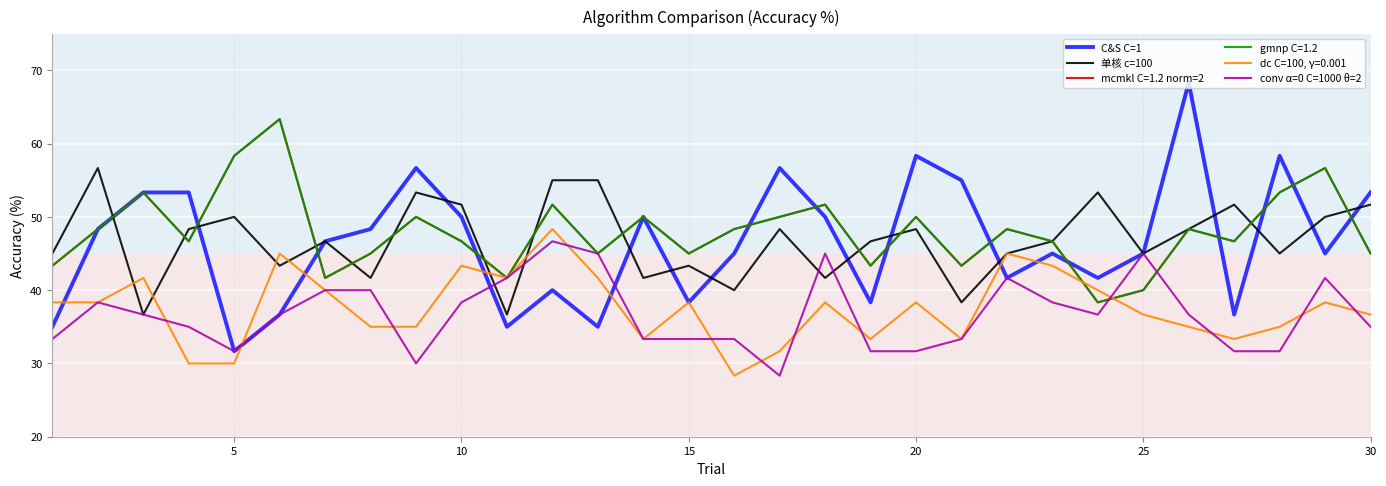

True or false: conv α=0 C=1000 θ=2 has more than 0 interior local peaks.

True